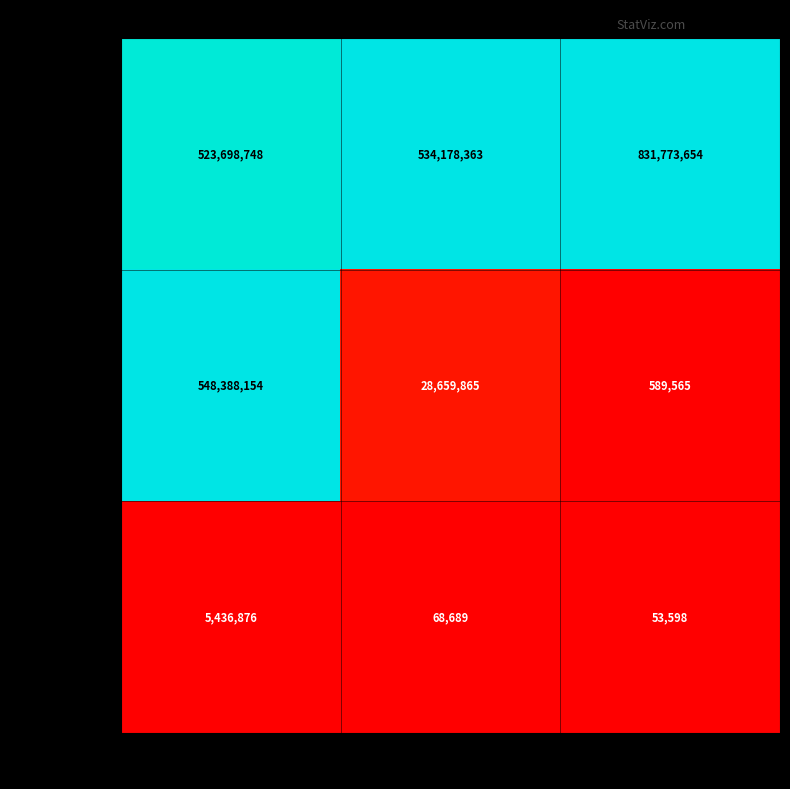

Which series has the widest spread of values?

mp